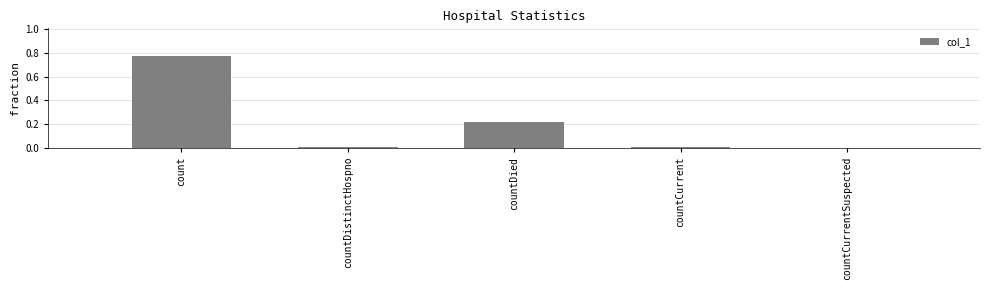

The chart shows a value of 0.4 at countCurrentSuspected. True or false?

False